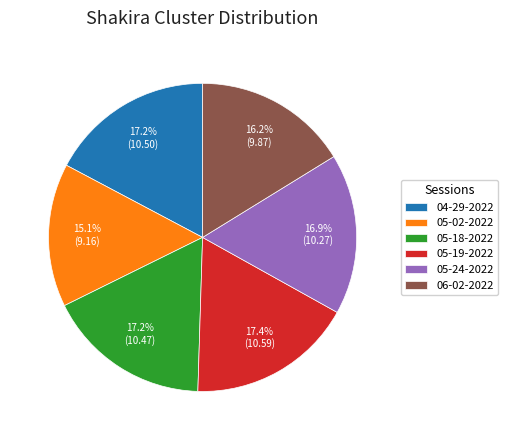

Do 05-02-2022 and 04-29-2022 together represent more than half of the pie?

No